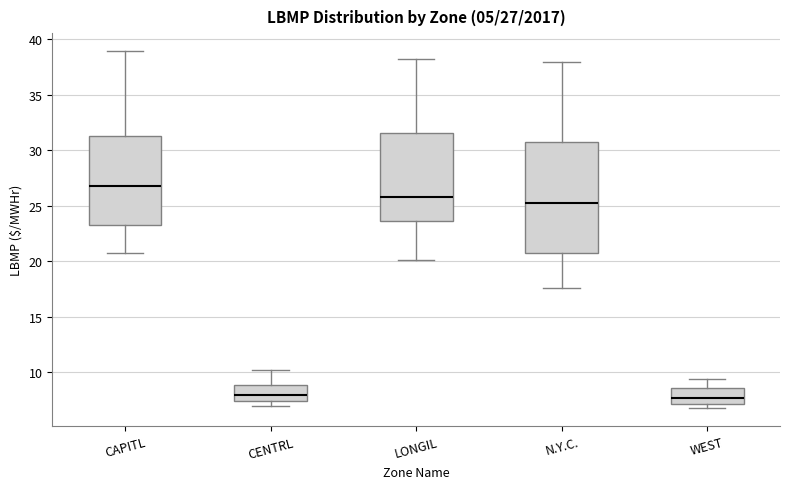

Which box's median line is the highest?

CAPITL